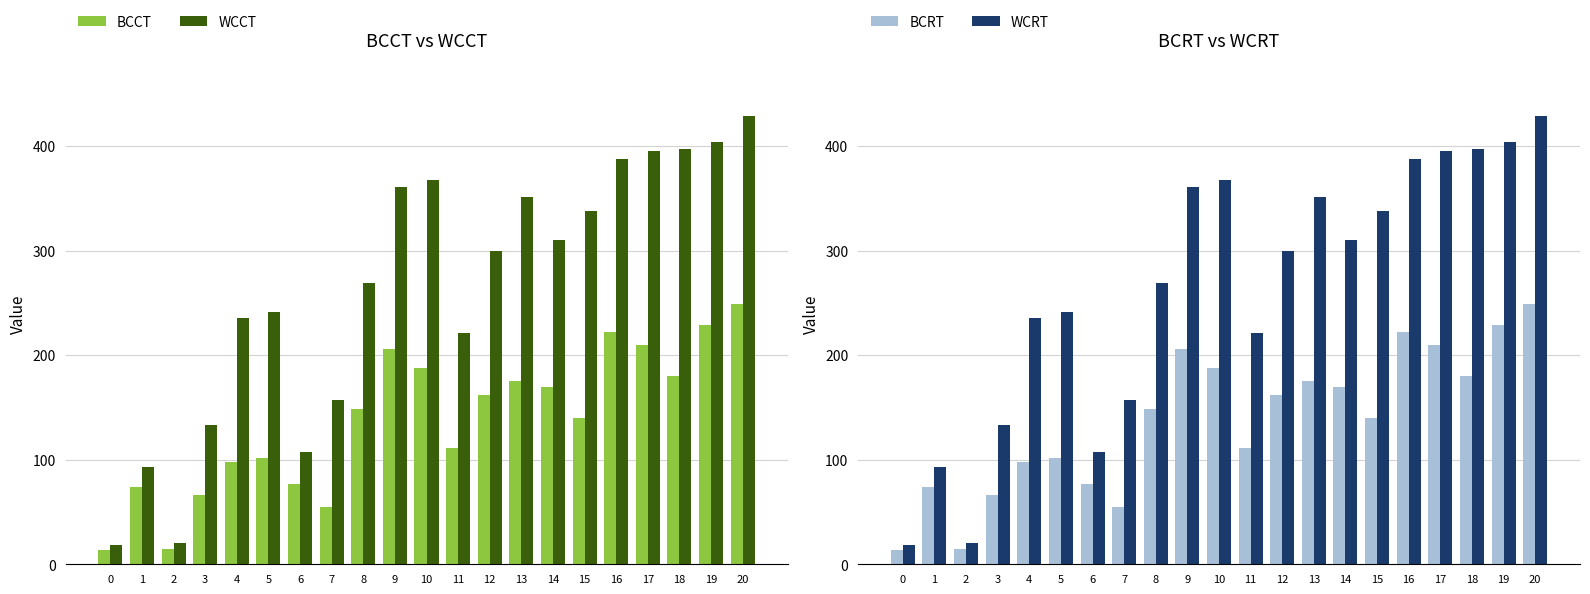

What is the lowest value of the WCCT series?

18